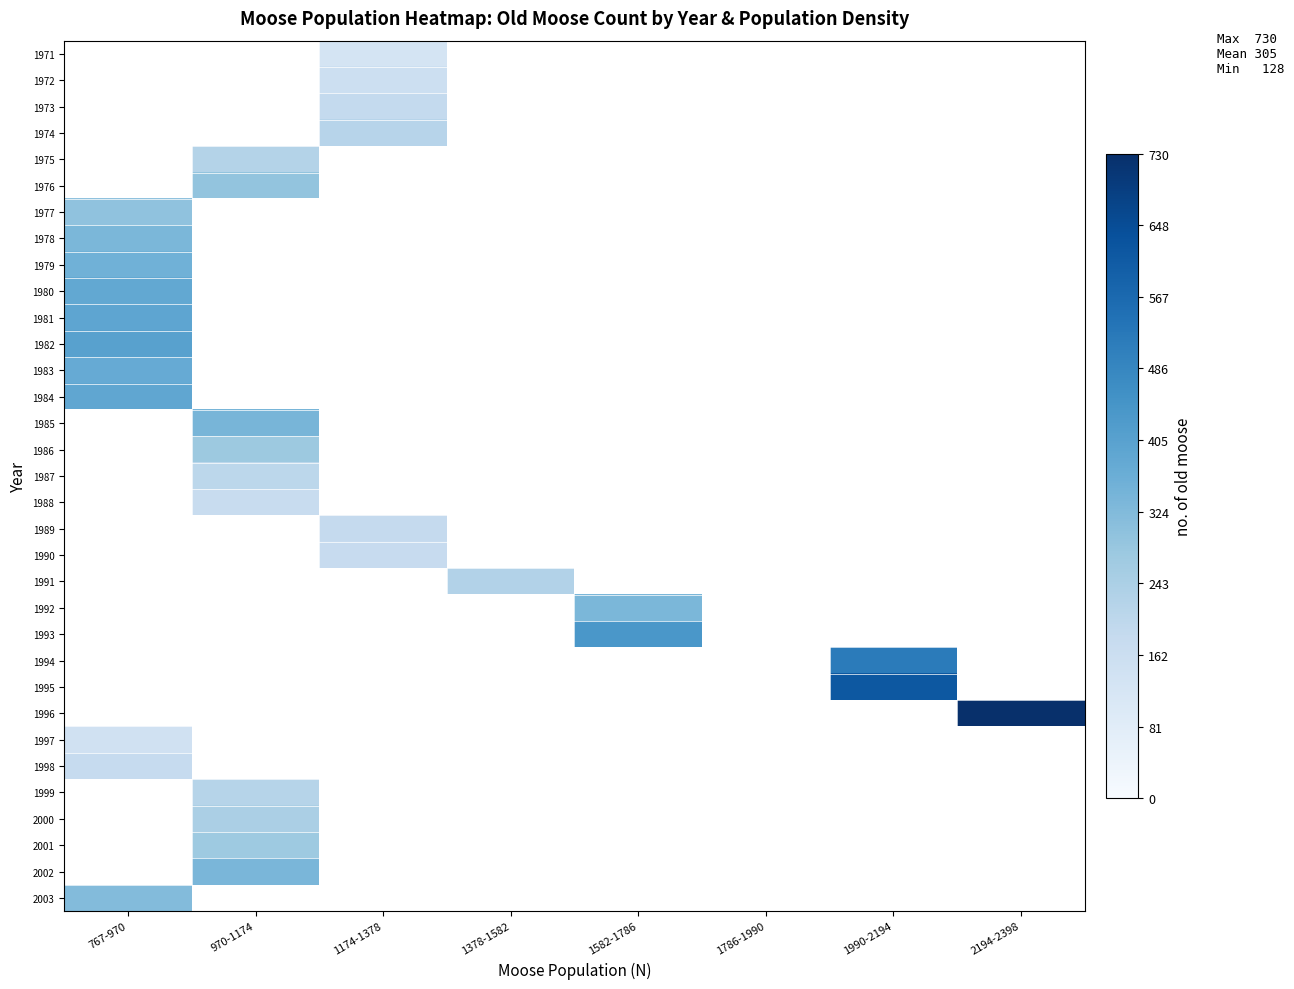

How many categories are shown in the chart?

8